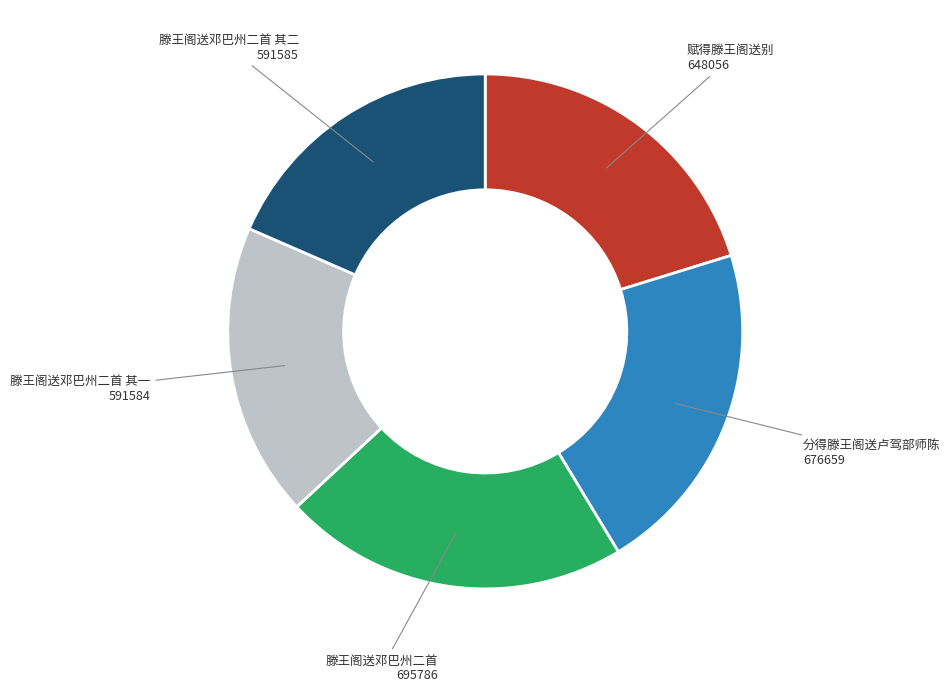

Does any single category account for the majority?

No